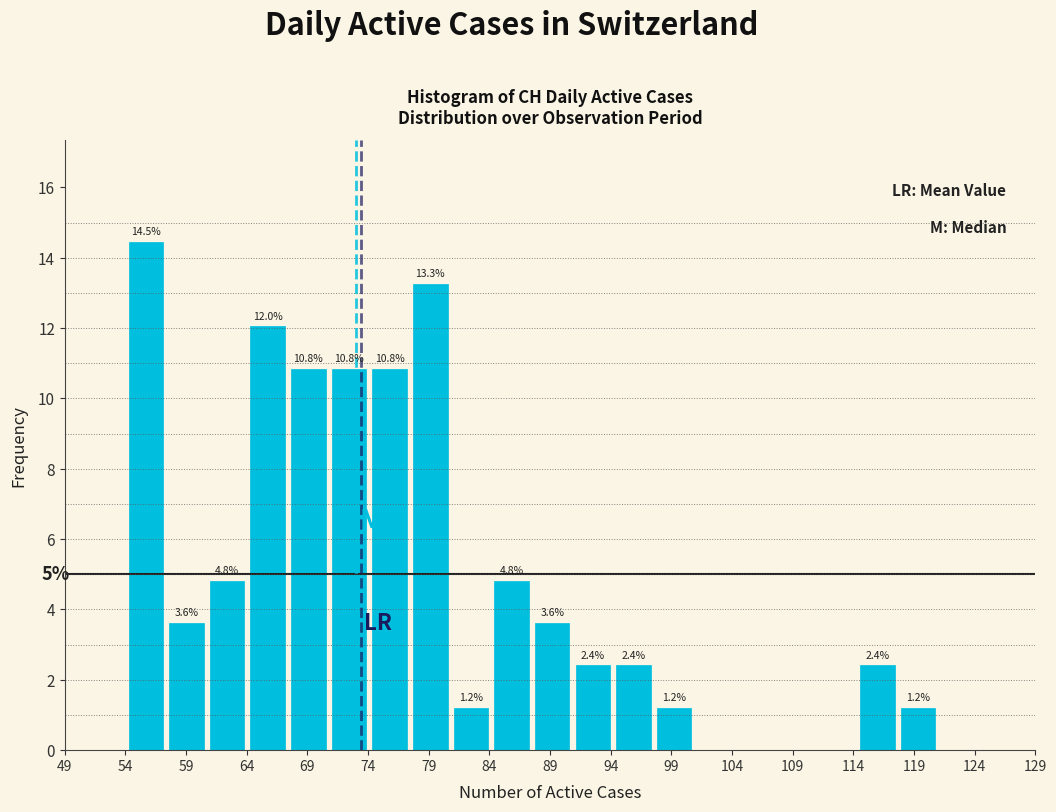

Over which range of the x-axis is the bar tallest?

54.00 to 57.35